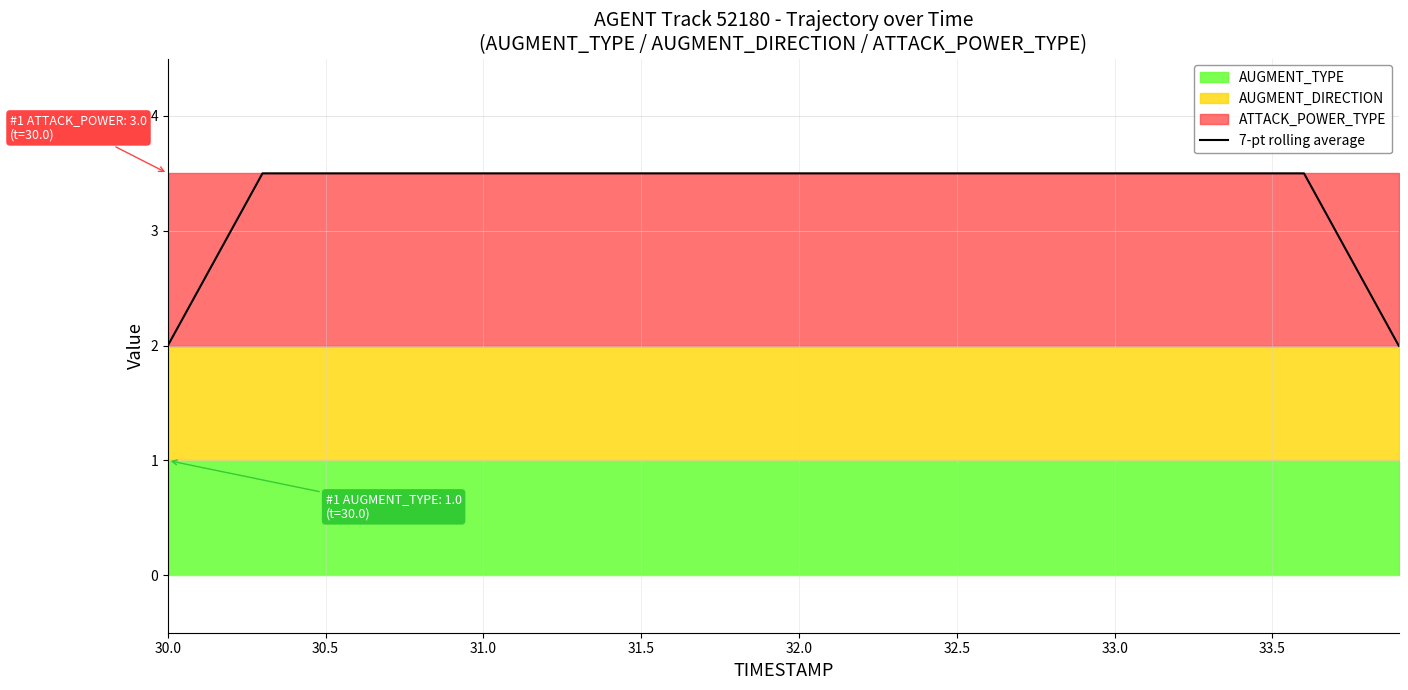

What is the minimum value for 7-pt rolling average?

2.0